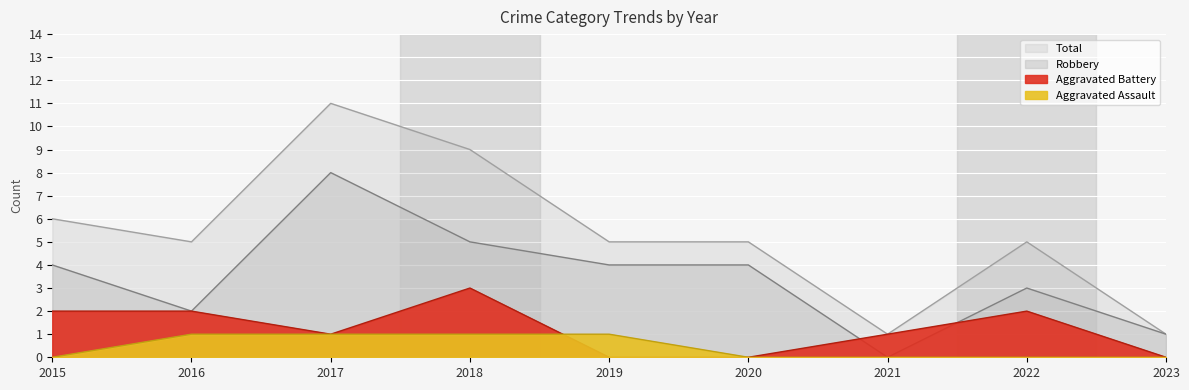

How many interior local valleys does the Aggravated Battery series have?

1